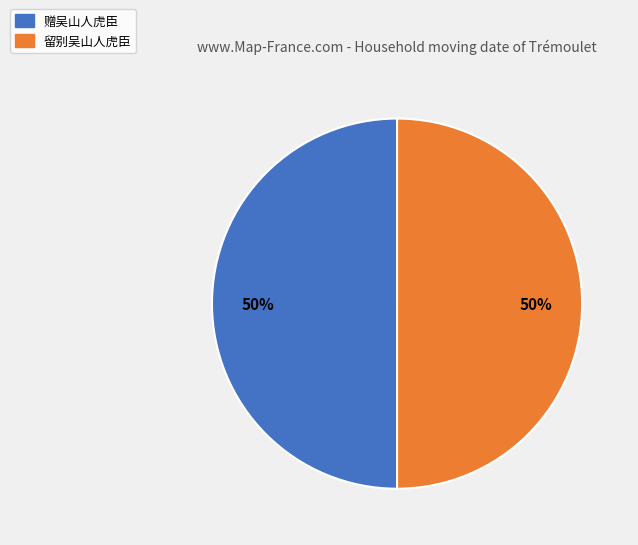

Do 赠吴山人虎臣 and 留别吴山人虎臣 together represent more than half of the pie?

Yes